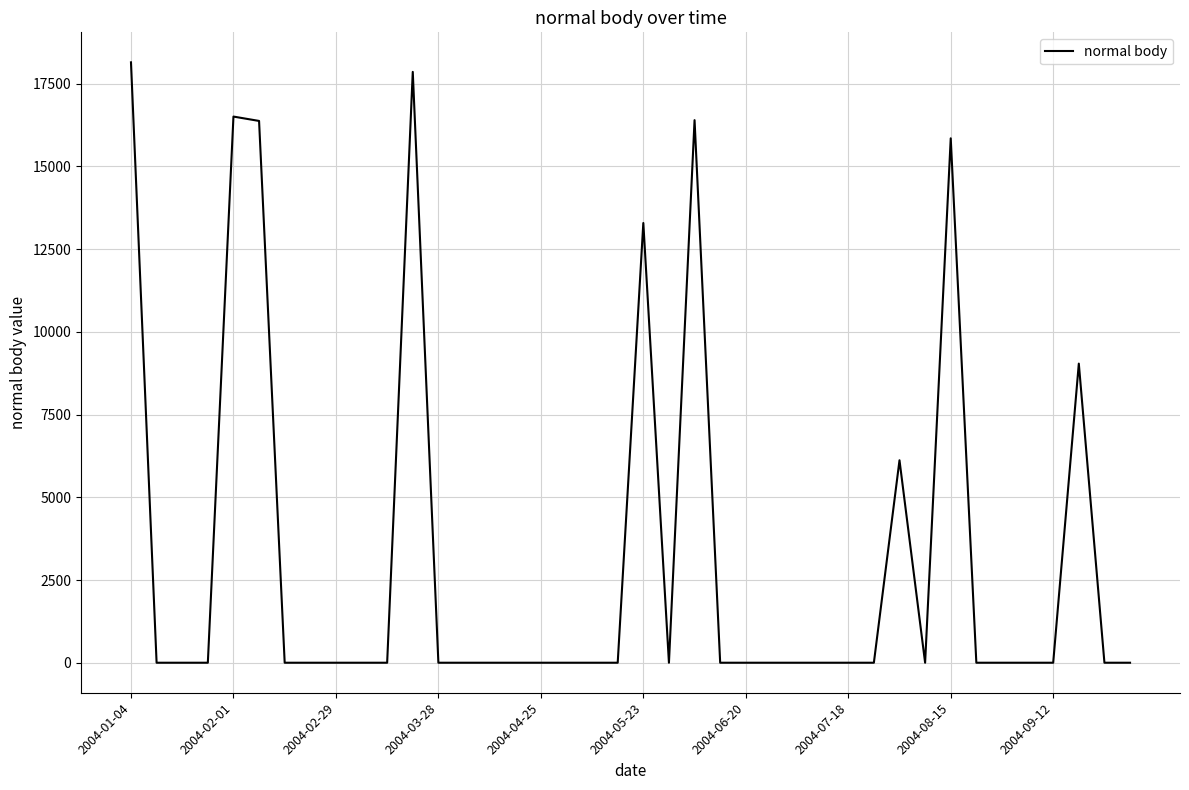

How many points are higher than both their immediate neighbors (excluding endpoints)?

7